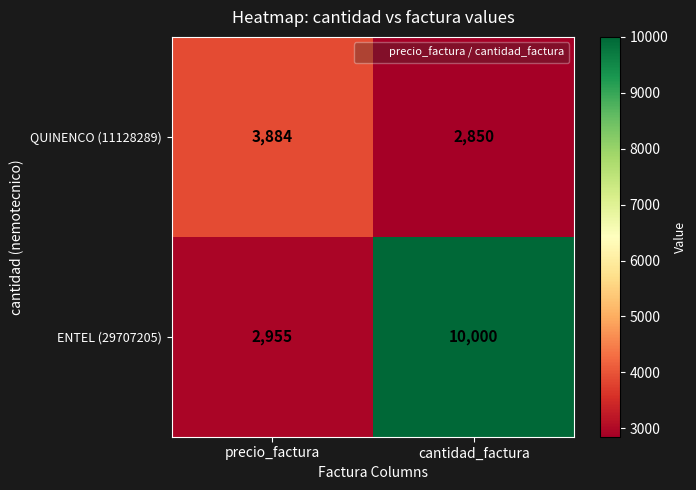

How many categories are shown in the chart?

2